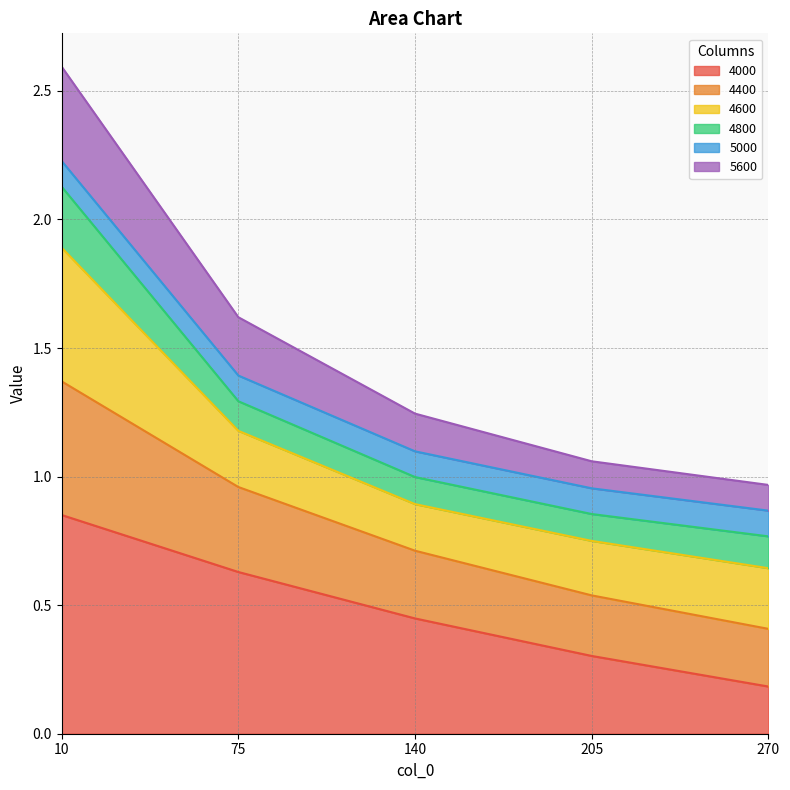

The value of 4000 at 205 is 0.4. True or false?

False